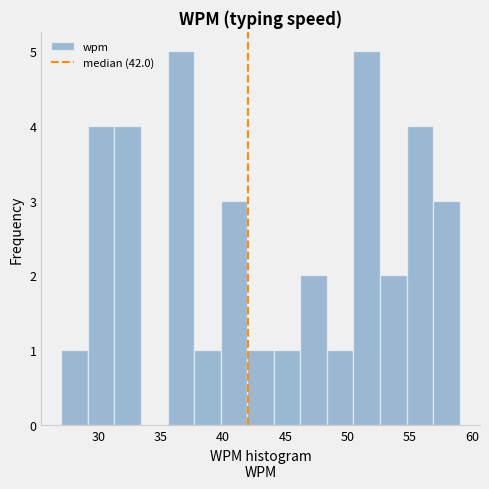

How tall is the bar that spans 57.0 to 59.0 on the x-axis? Neither the bar edges nor the heights are printed on the chart, so give them approximately, as read against the axes.

3